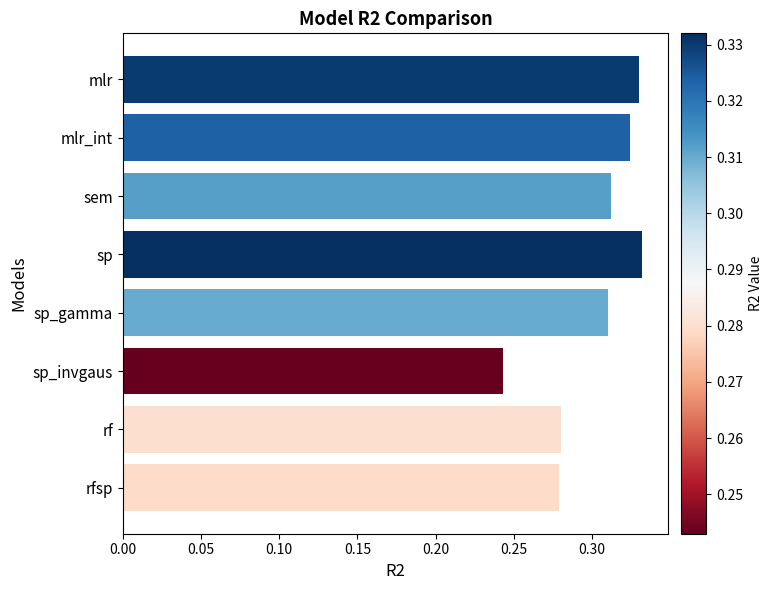

What is the label of the 2nd bar from the bottom?

rf